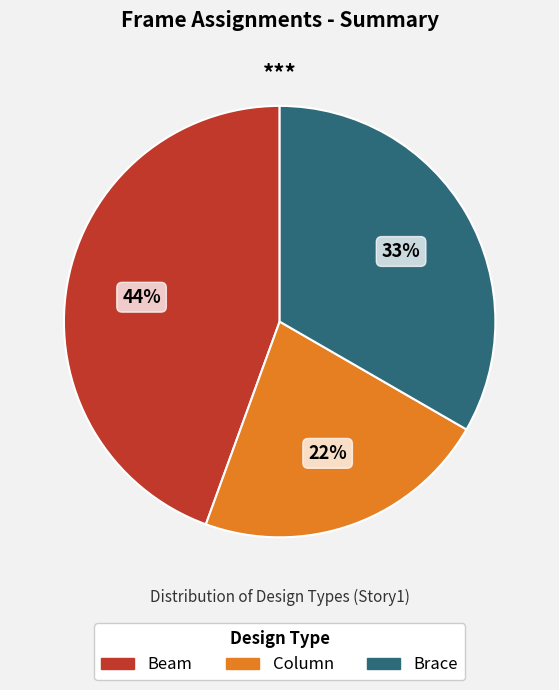

Do Beam and Column together represent more than half of the pie?

Yes